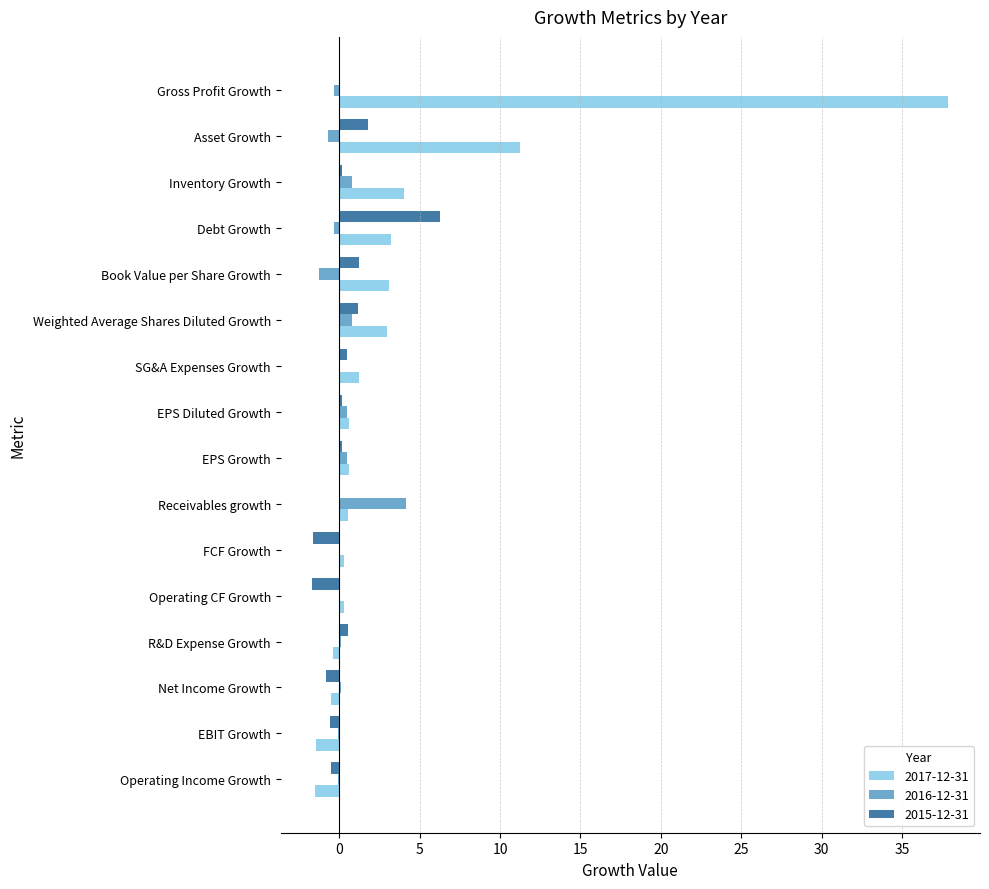

The 2017-12-31 series shows 2.5 at Inventory Growth. True or false?

False